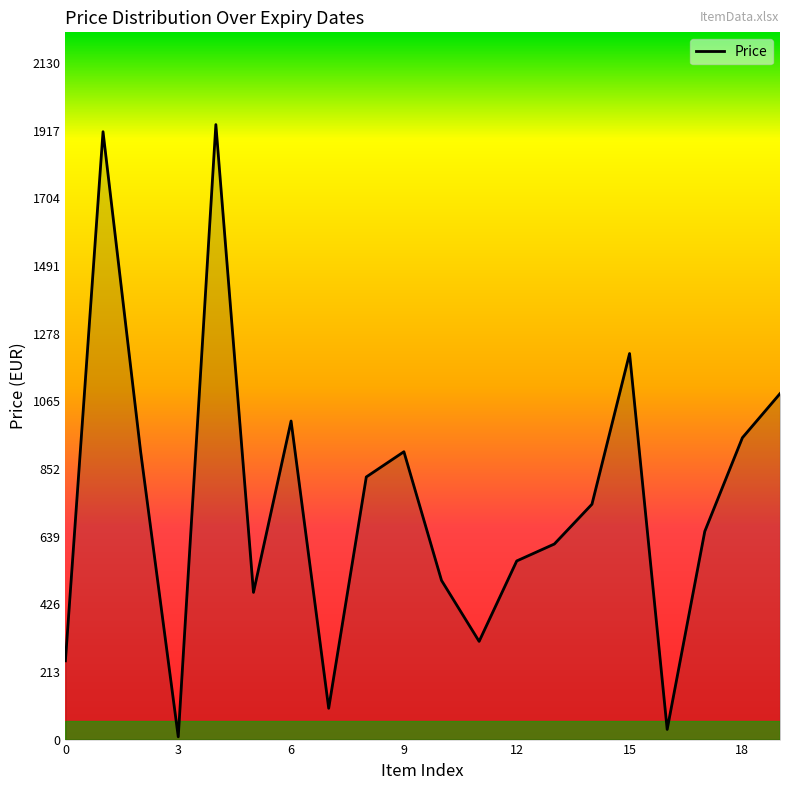

How many distinct data groups are displayed?

1